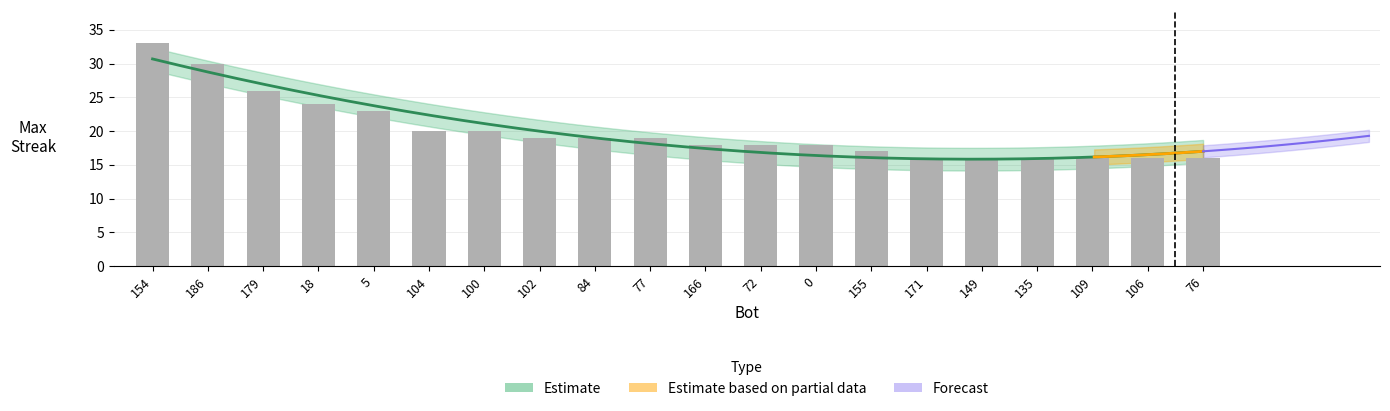

What is the label of the 20th bar from the left?

76